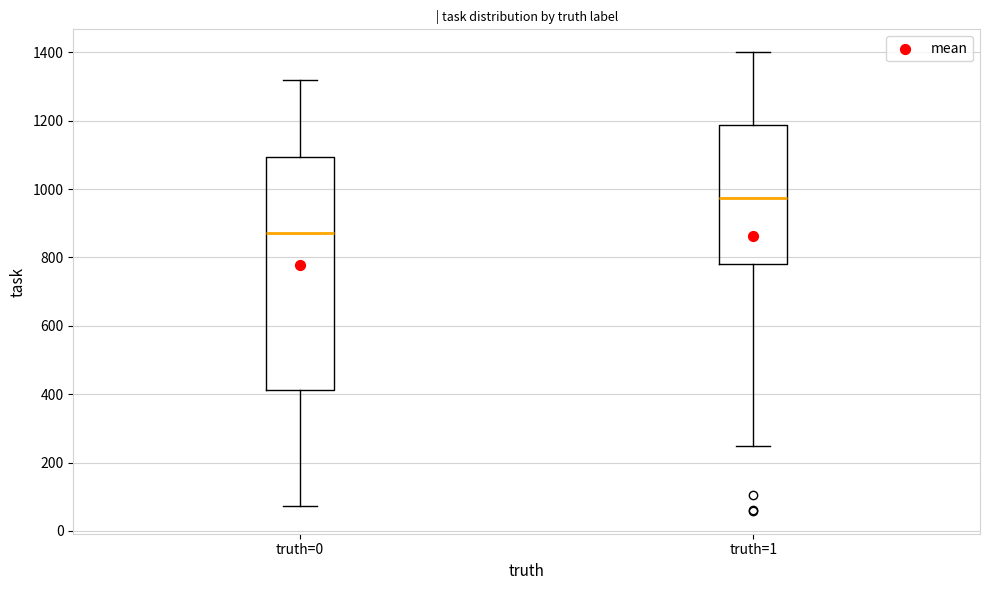

Reading left to right, read every box against the y-axis: the position of its median line, the range the box covers, and the ends of its whiskers. The values are not printed on the chart, so give them approximately, as read against the axis.

truth=0: median 880, box 420 to 1100, whiskers 80 to 1320
truth=1: median 980, box 780 to 1180, whiskers 240 to 1400